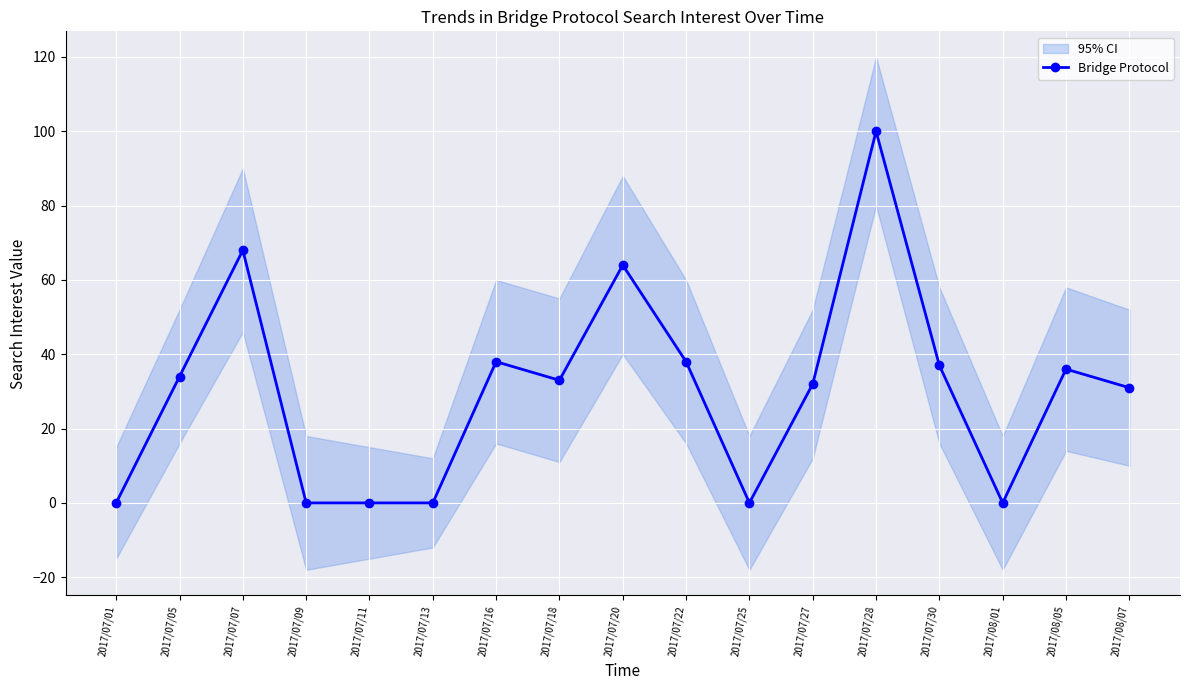

Which category has the highest value in the Bridge Protocol series?

2017/07/28